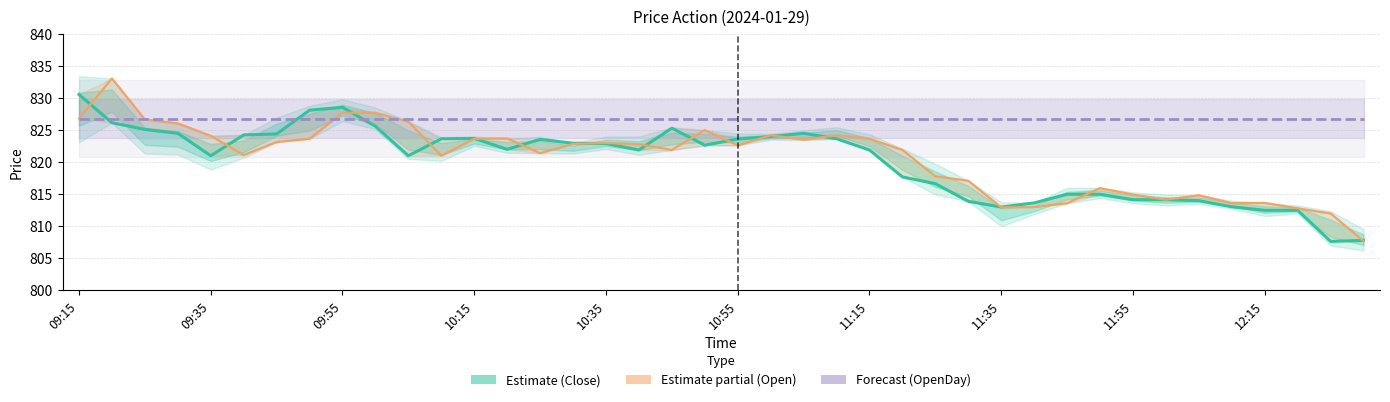

How many times do OpenDay (Forecast) and Close (Estimate) cross each other?

3